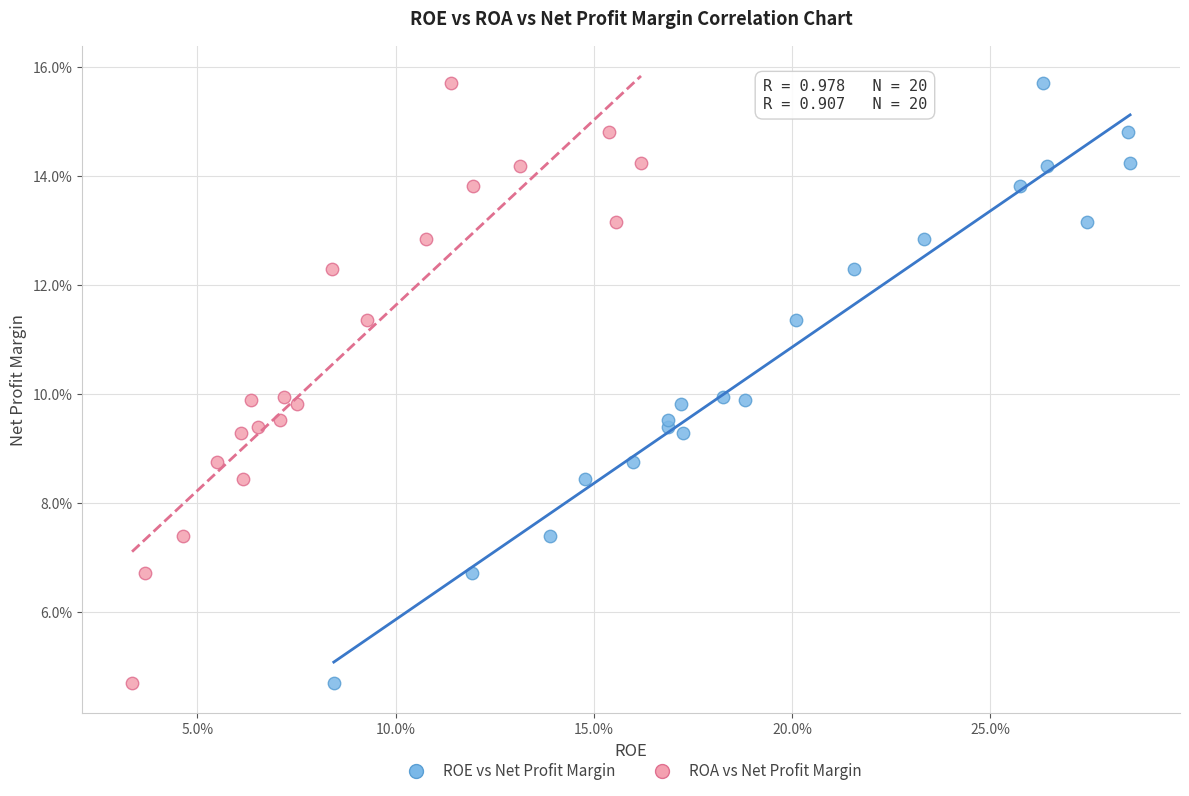

What are all the series names shown in the legend?

ROE vs Net Profit Margin, ROA vs Net Profit Margin